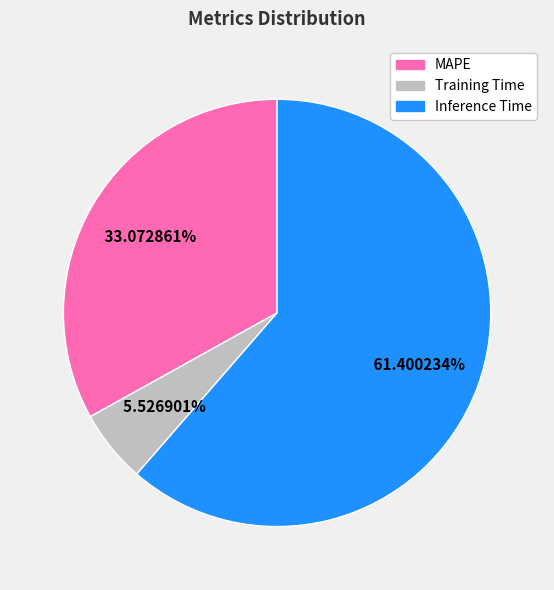

Is there a majority slice in this chart?

Yes